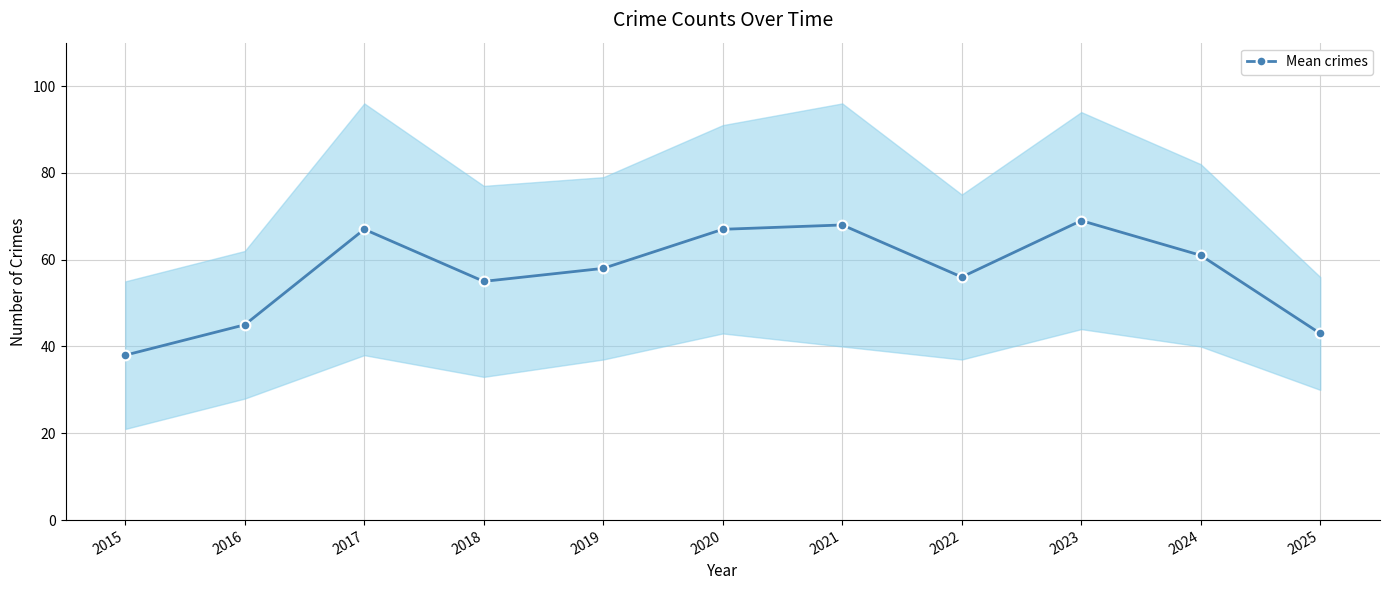

List the labels in order of value, smallest first.

2015, 2025, 2016, 2018, 2022, 2019, 2024, 2017, 2020, 2021, 2023